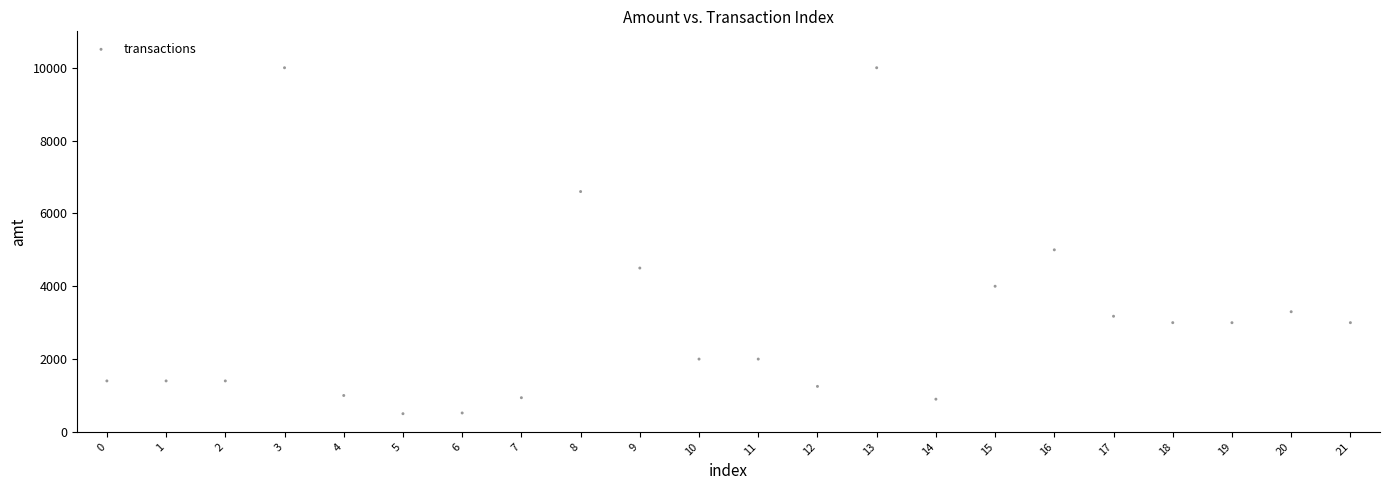

What Y value in the scatter plot is closest to 5250?

5000